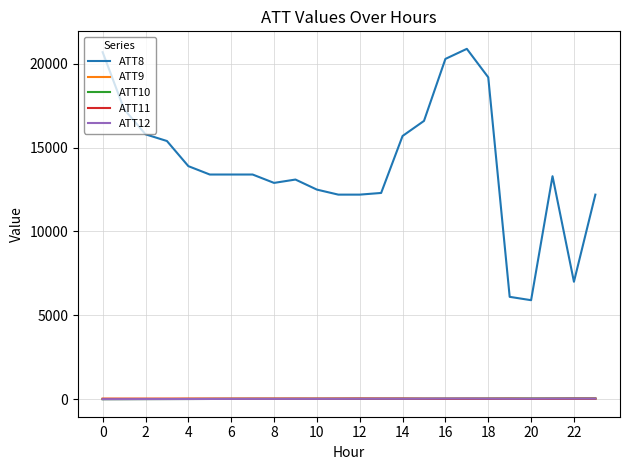

Which series has the largest total across all categories?

ATT8